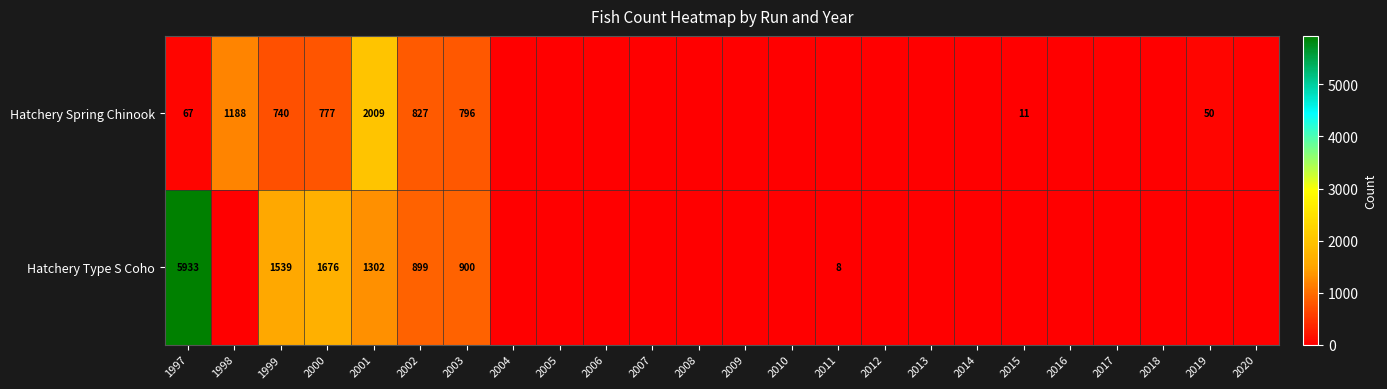

Is it true that Hatchery Spring Chinook equals 287 at 2000?

False